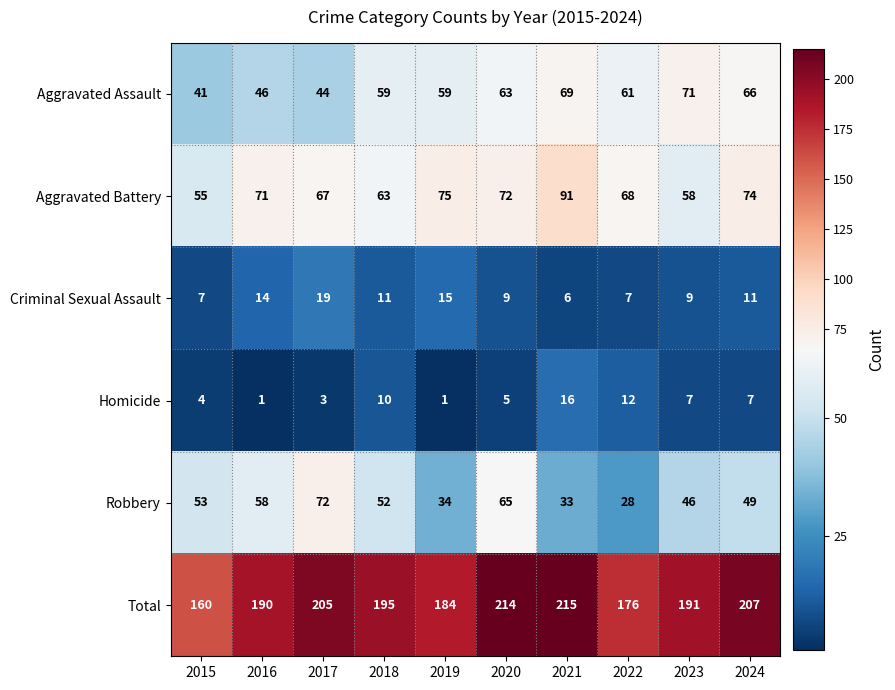

The value of Homicide at 2018 is 17. True or false?

False